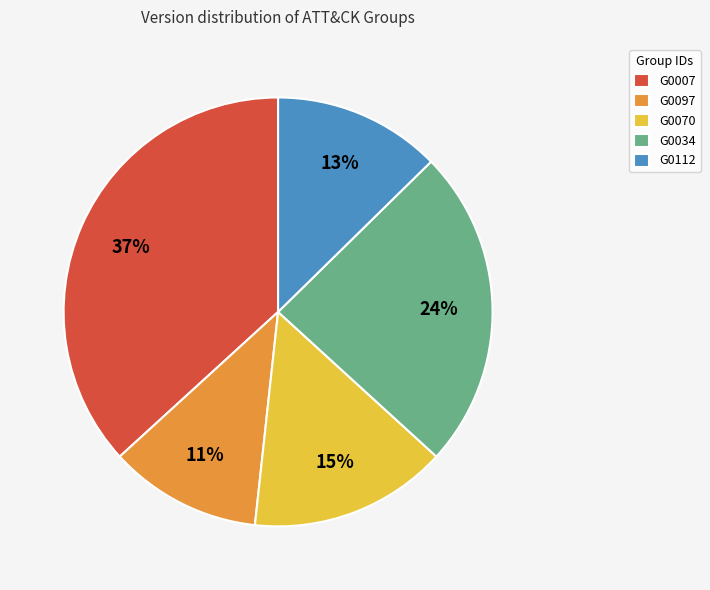

To the nearest percent, what is the difference between the G0007 and G0112 slice percentages?

24%